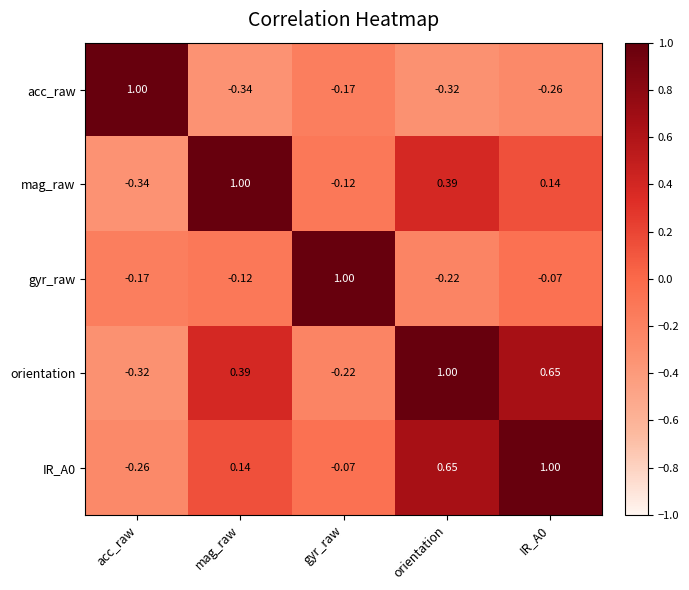

At which category is the sum across all series the highest?

orientation